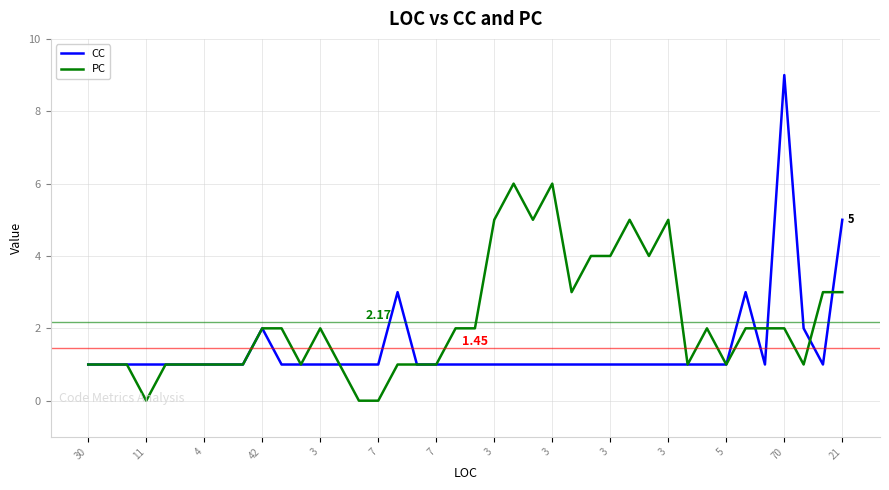

True or false: PC has more than 0 points higher than both neighbors.

True